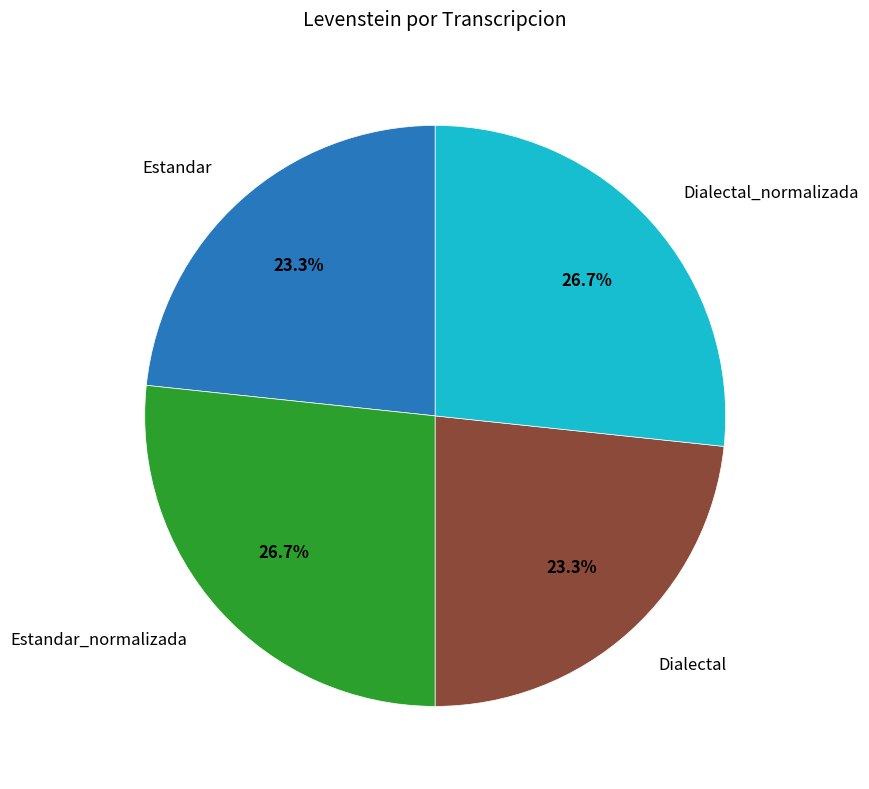

Does any single category account for the majority?

No